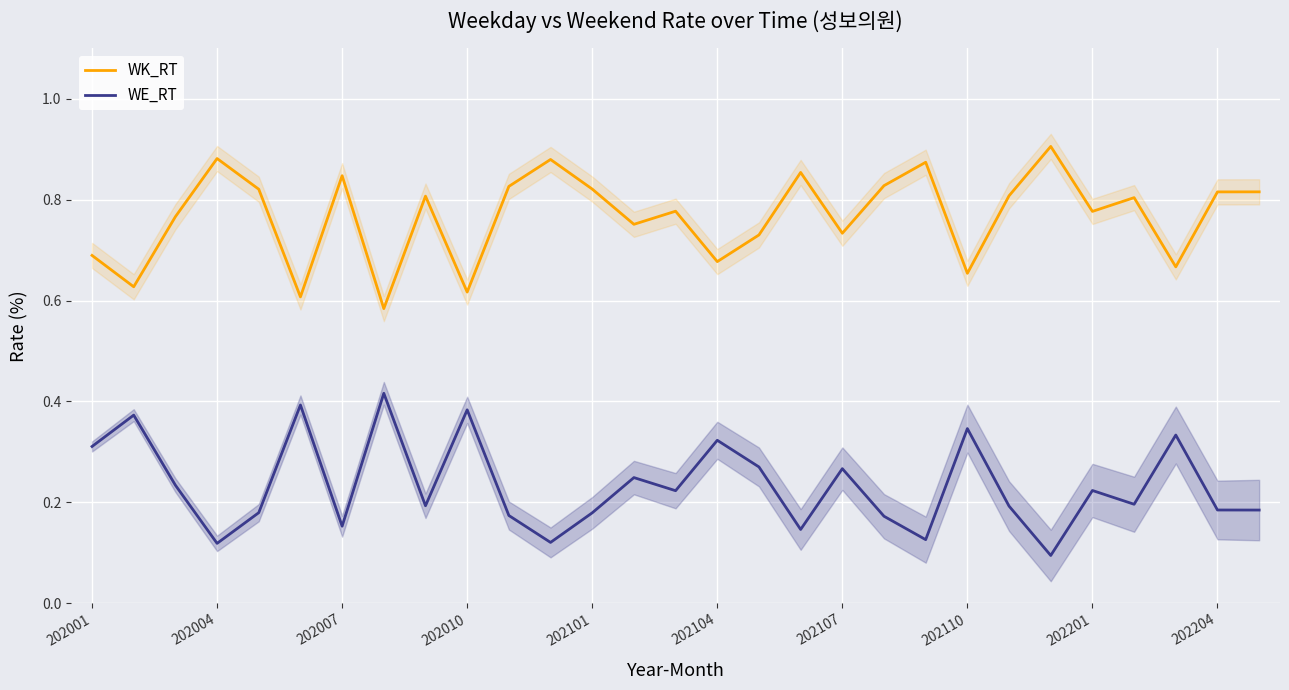

The WK_RT series shows 0.2 at 202107. True or false?

False